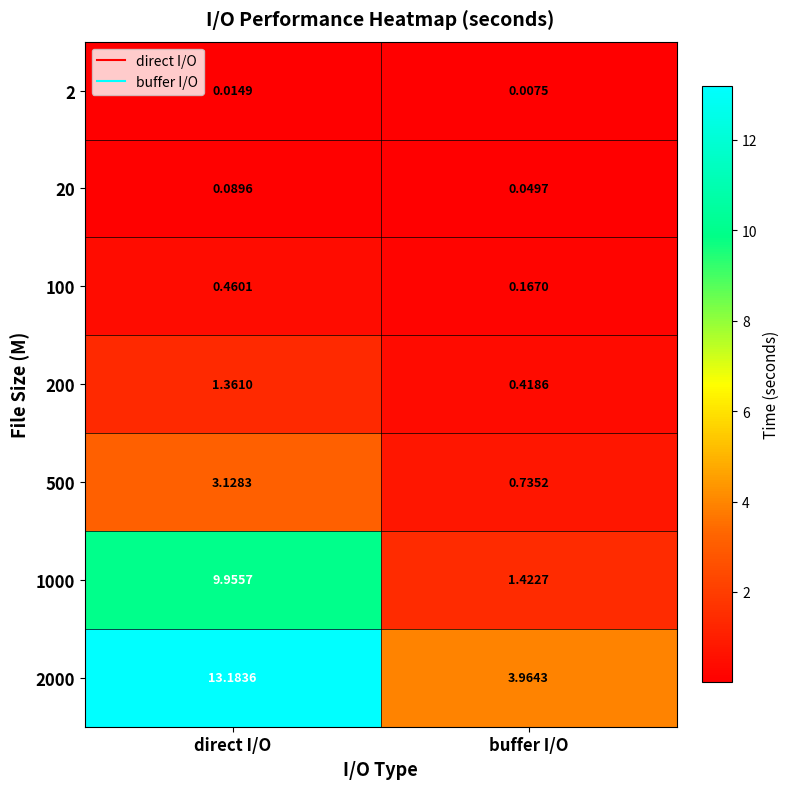

What is the difference between the highest and lowest values at direct I/O?

13.2